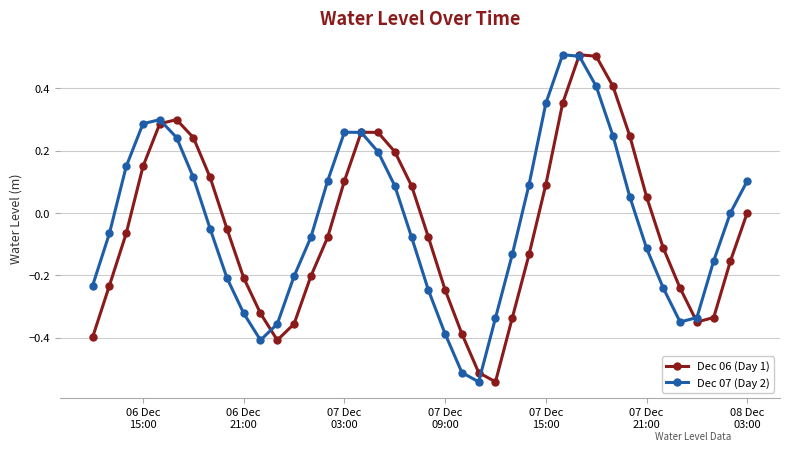

Does the chart have visible grid lines?

Yes